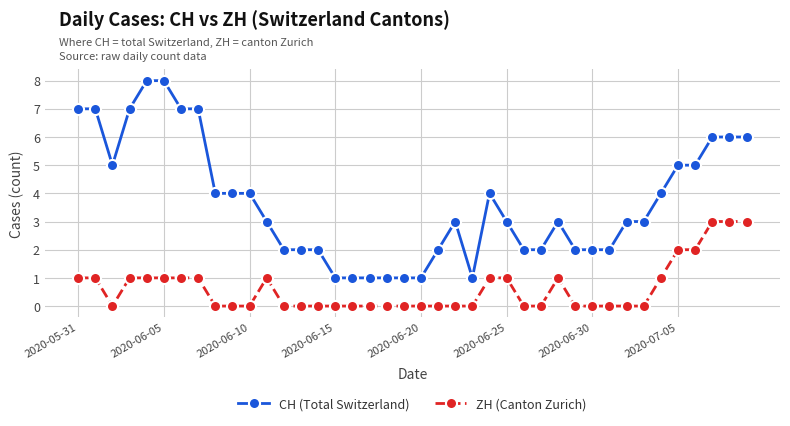

Which series has the largest total across all categories?

CH (Total Switzerland)